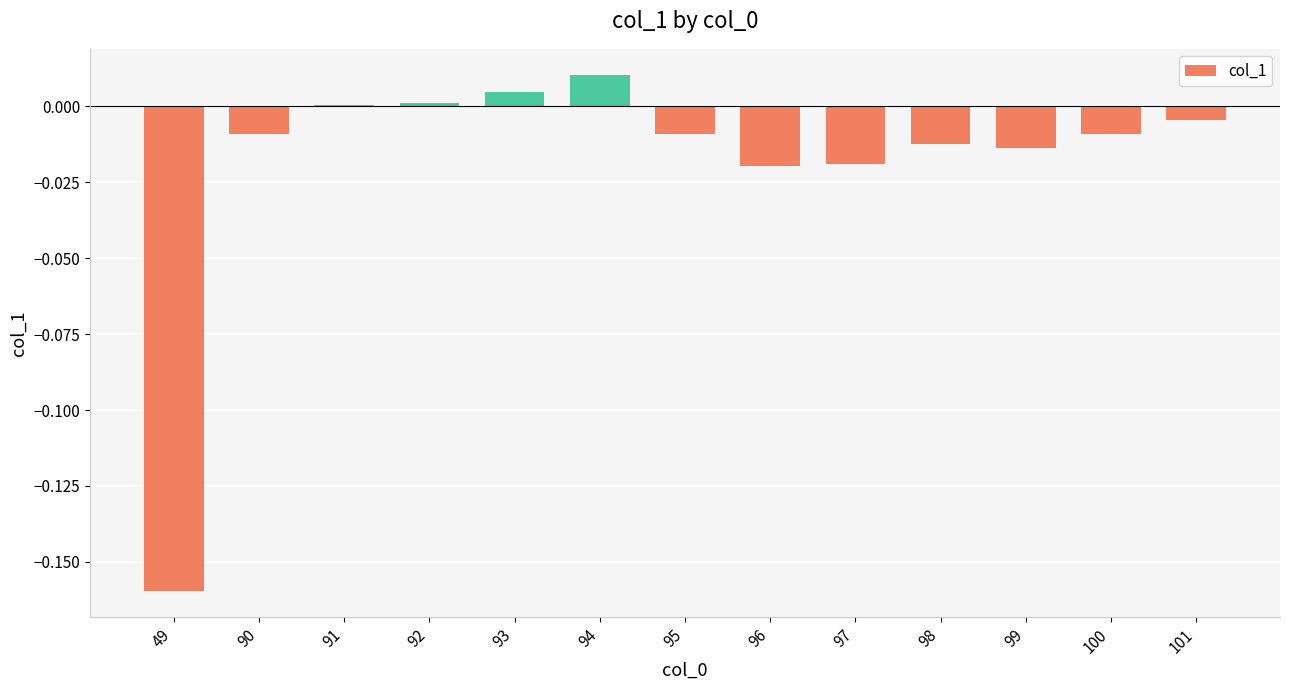

At which category does the chart reach its peak across all series?

94